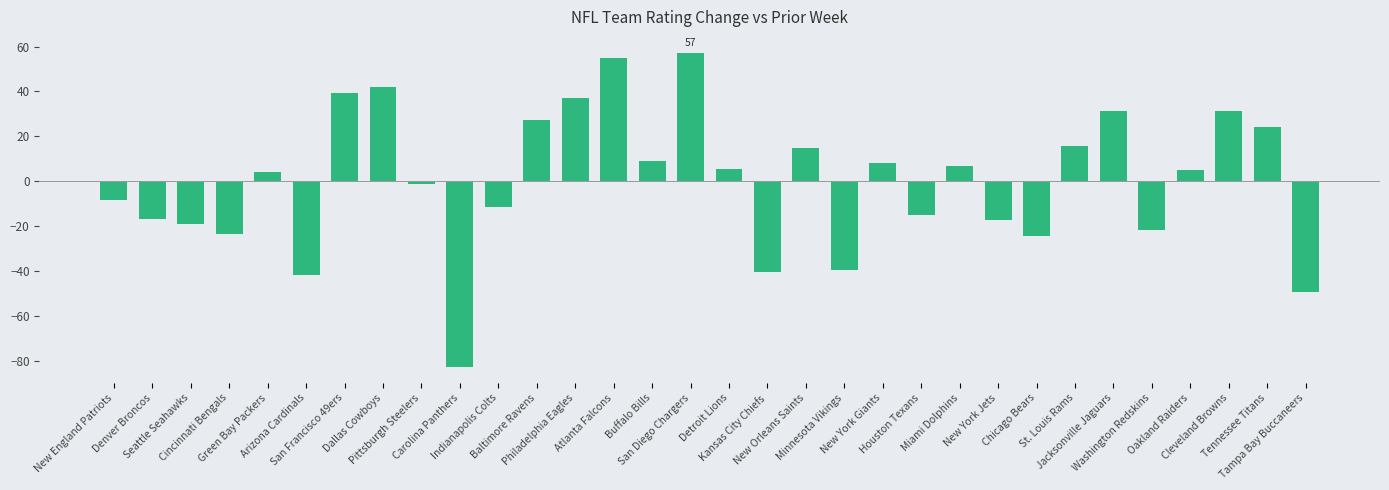

What is the value of the 31st bar from the left?

24.2